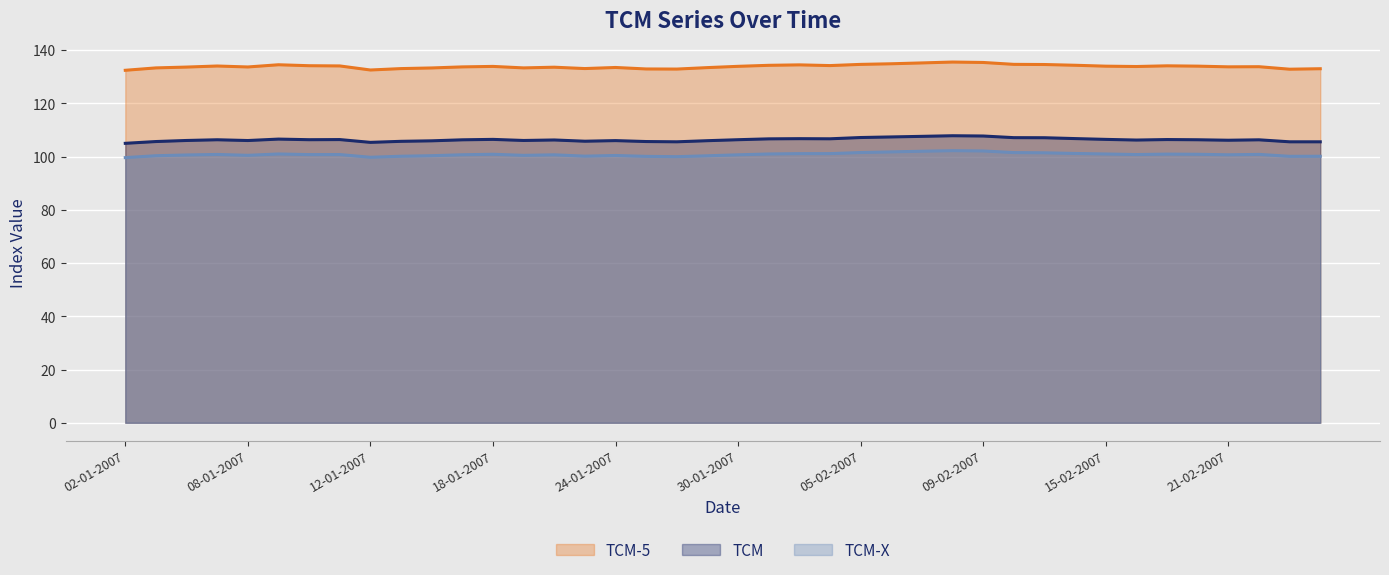

At which label does TCM-X reach its minimum?

02-01-2007